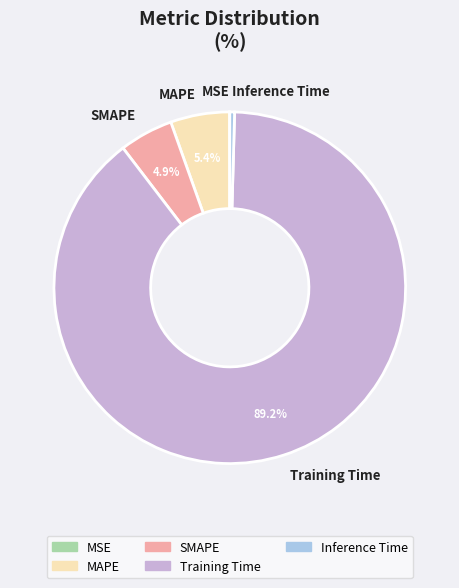

To the nearest percent, what is the difference between the largest and smallest slice percentages?

89%